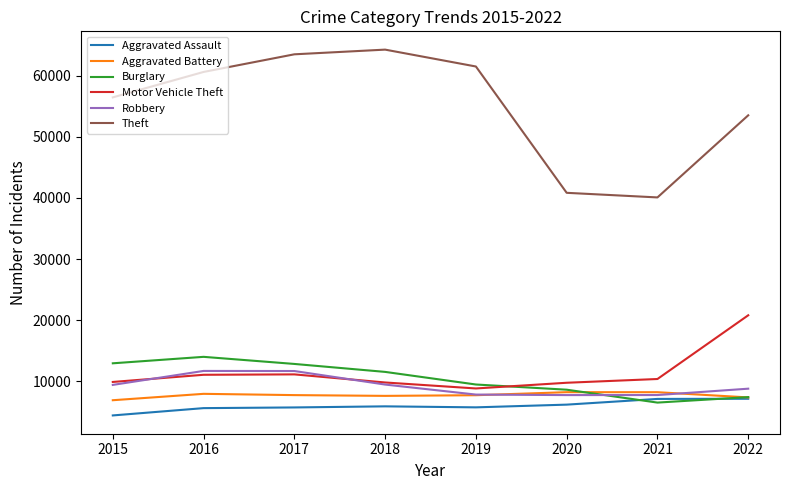

Is it true that Aggravated Assault equals 8321 at 2019?

False